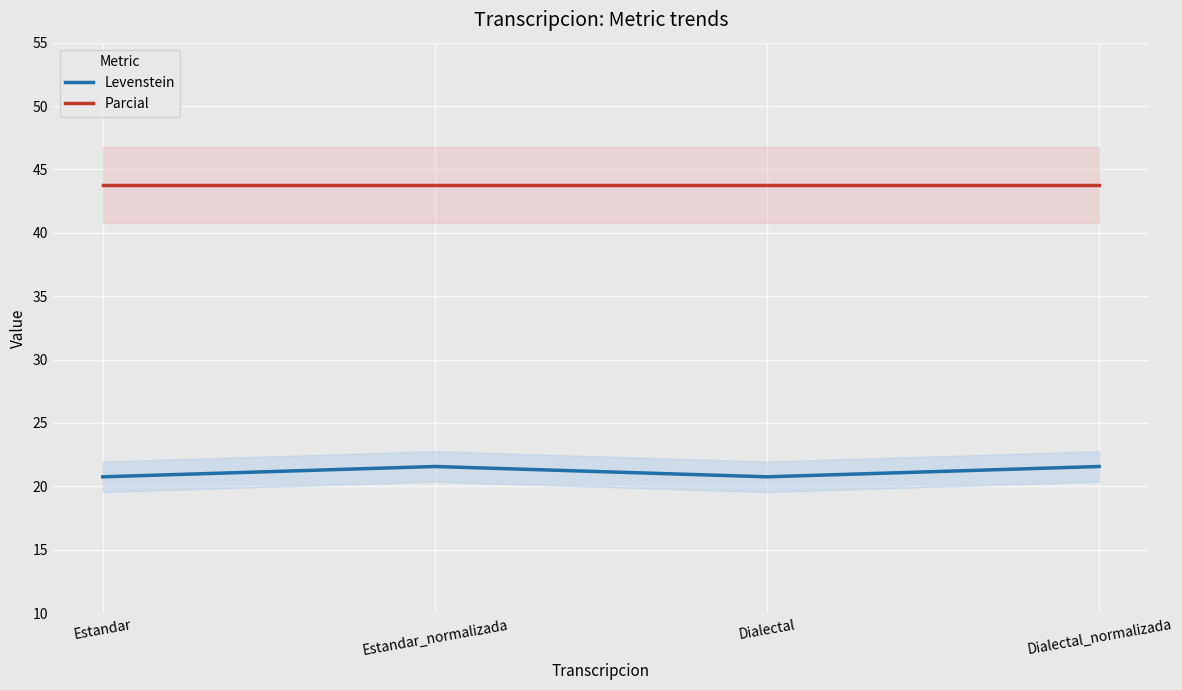

How many lines are shown in the chart?

2